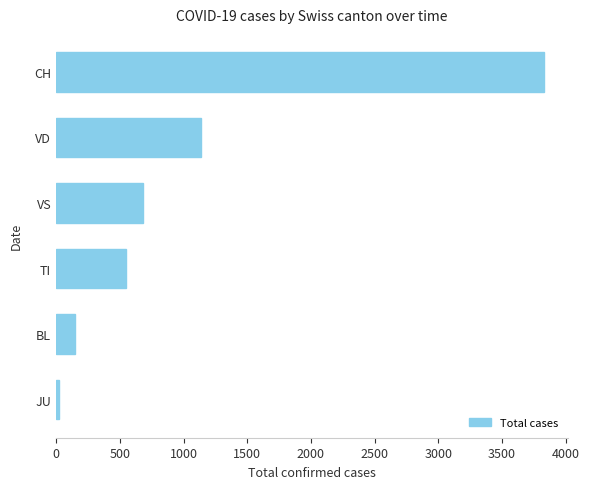

Reading bottom to top, transcribe all the data shown in this chart.

JU=22	BL=146	TI=547	VS=683	VD=1139	CH=3825